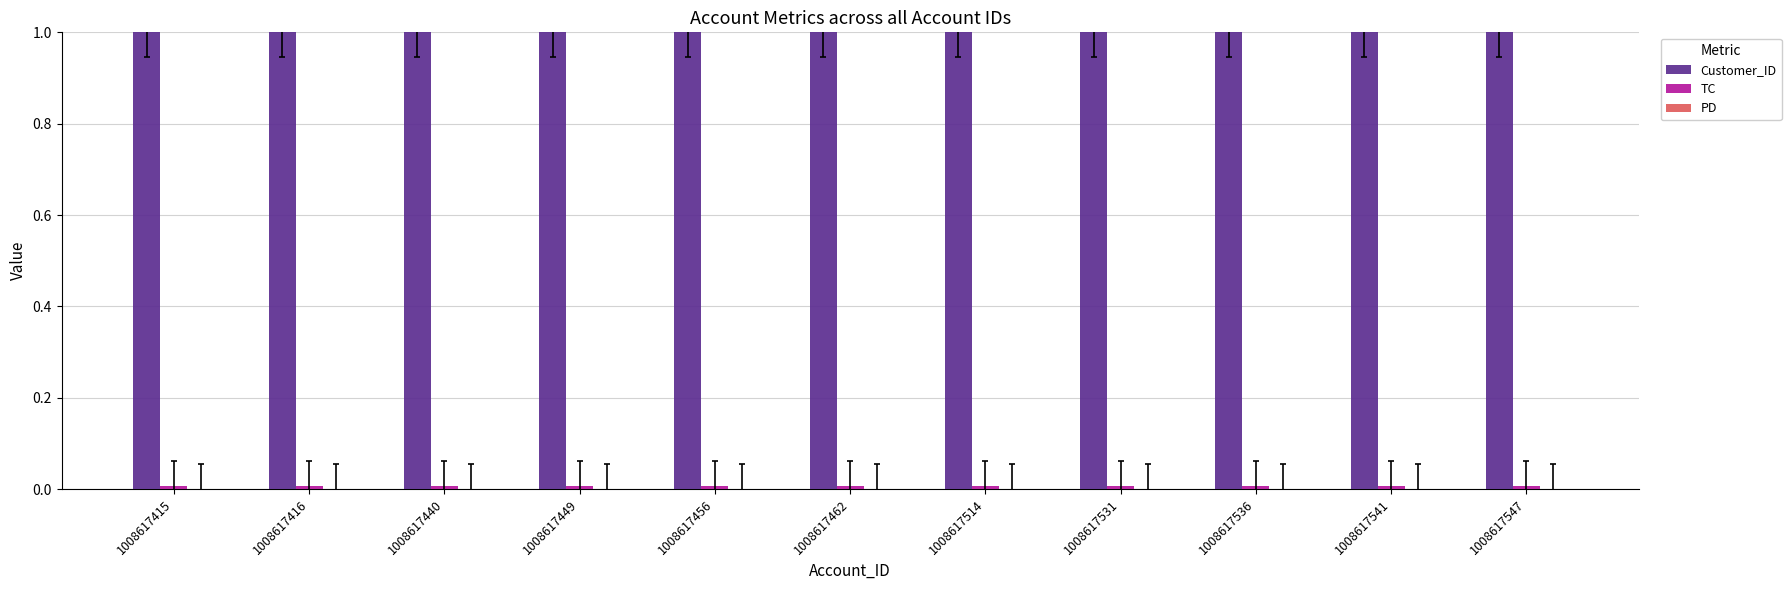

What is the maximum value shown in the chart?

1.0